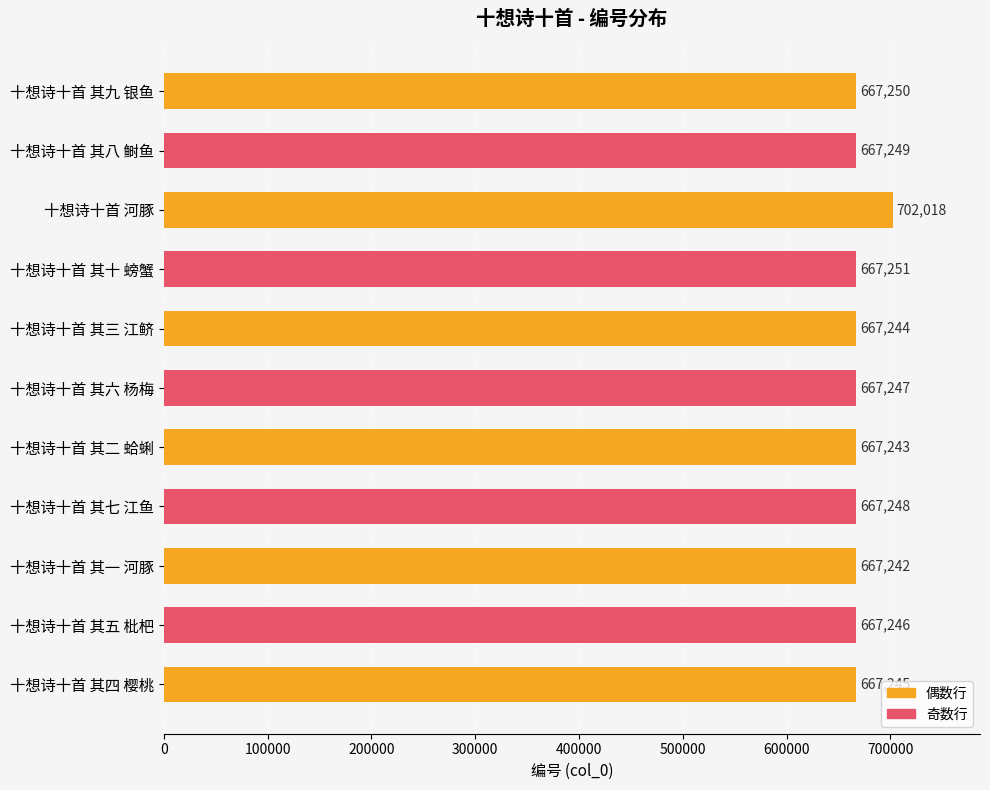

What is the difference between the maximum and second lowest values?

34775